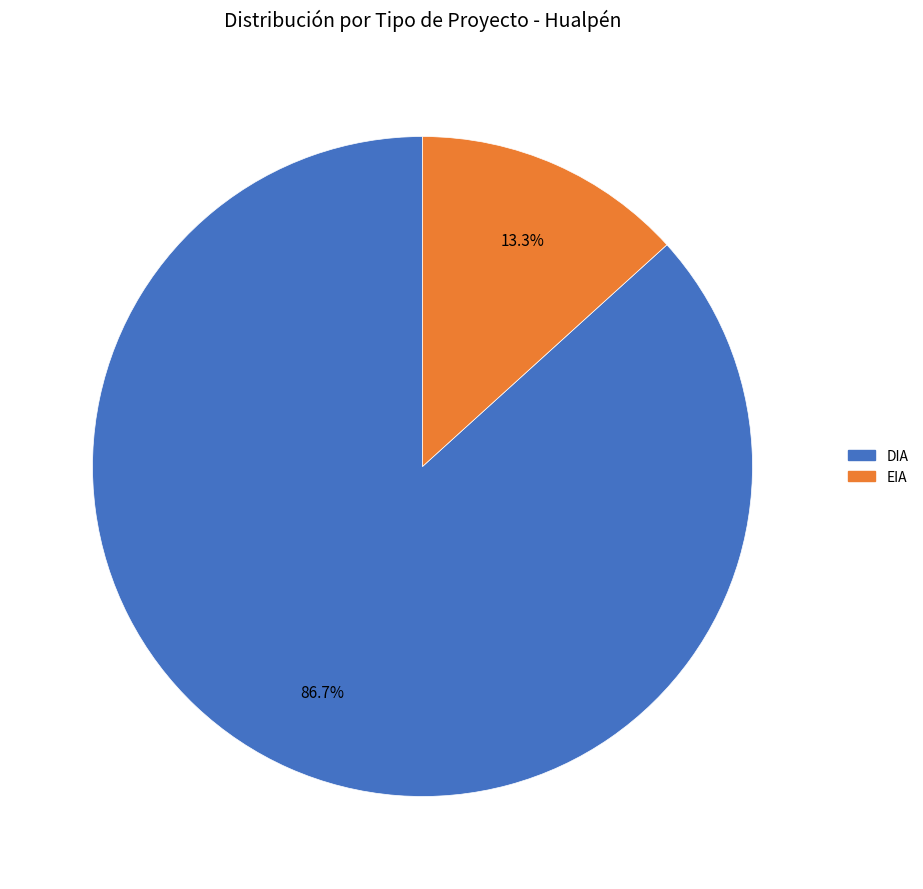

Is DIA the majority of the pie?

Yes